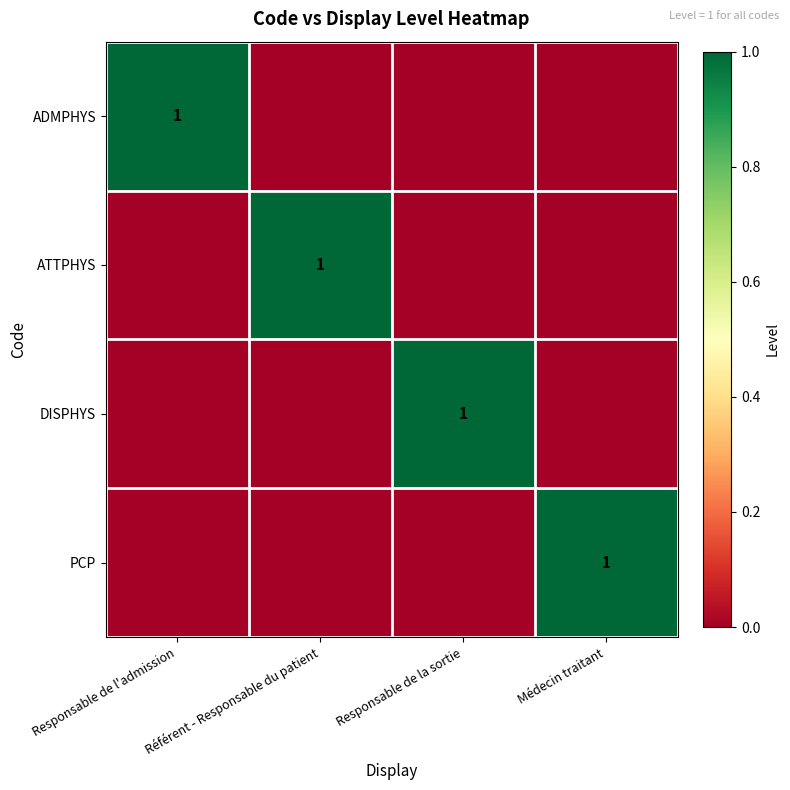

Which category has the lowest value across all series?

Référent - Responsable du patient